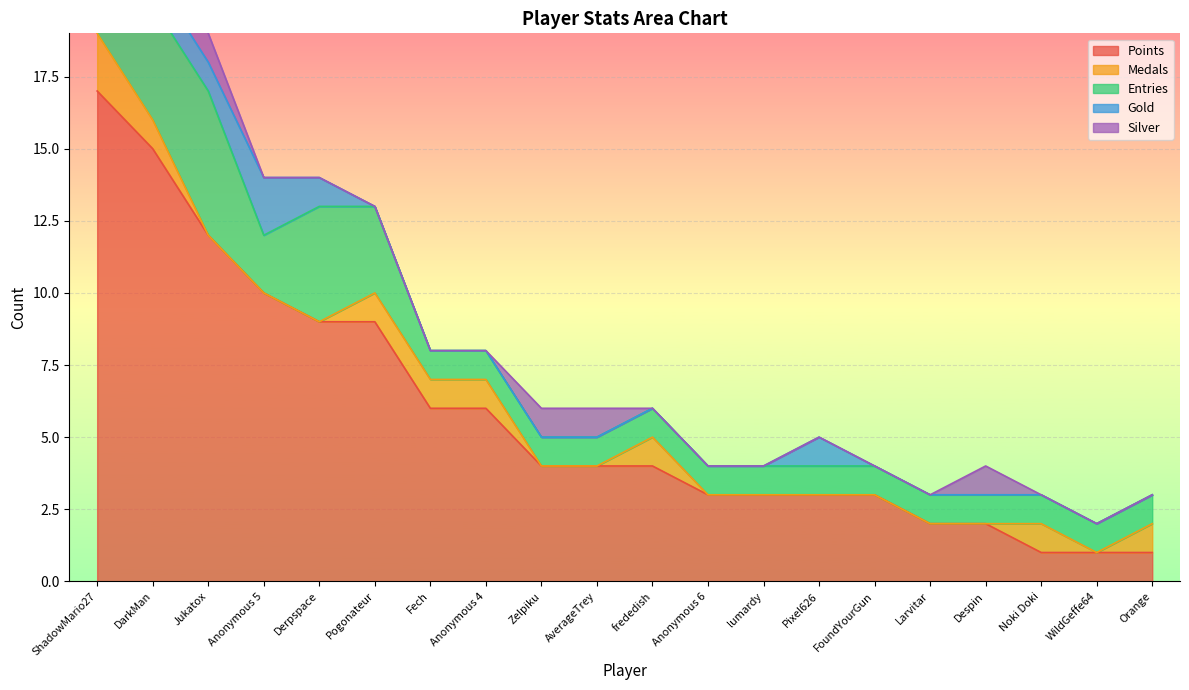

What position from the right is Anonymous 4?

13